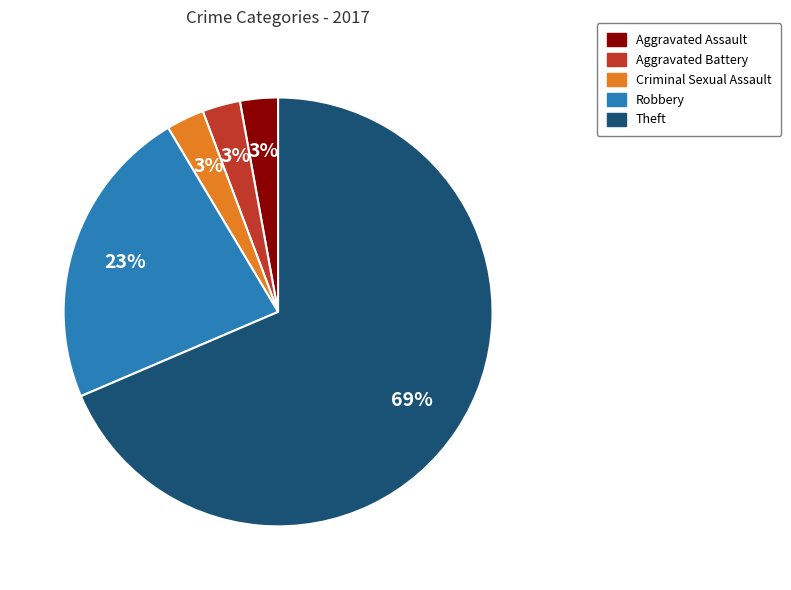

Does any single category account for the majority?

Yes